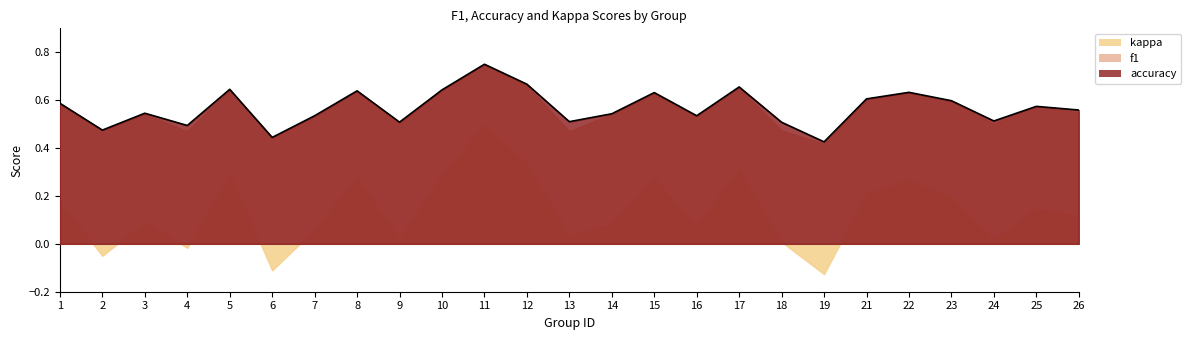

The accuracy series shows 0.4 at 6. True or false?

True